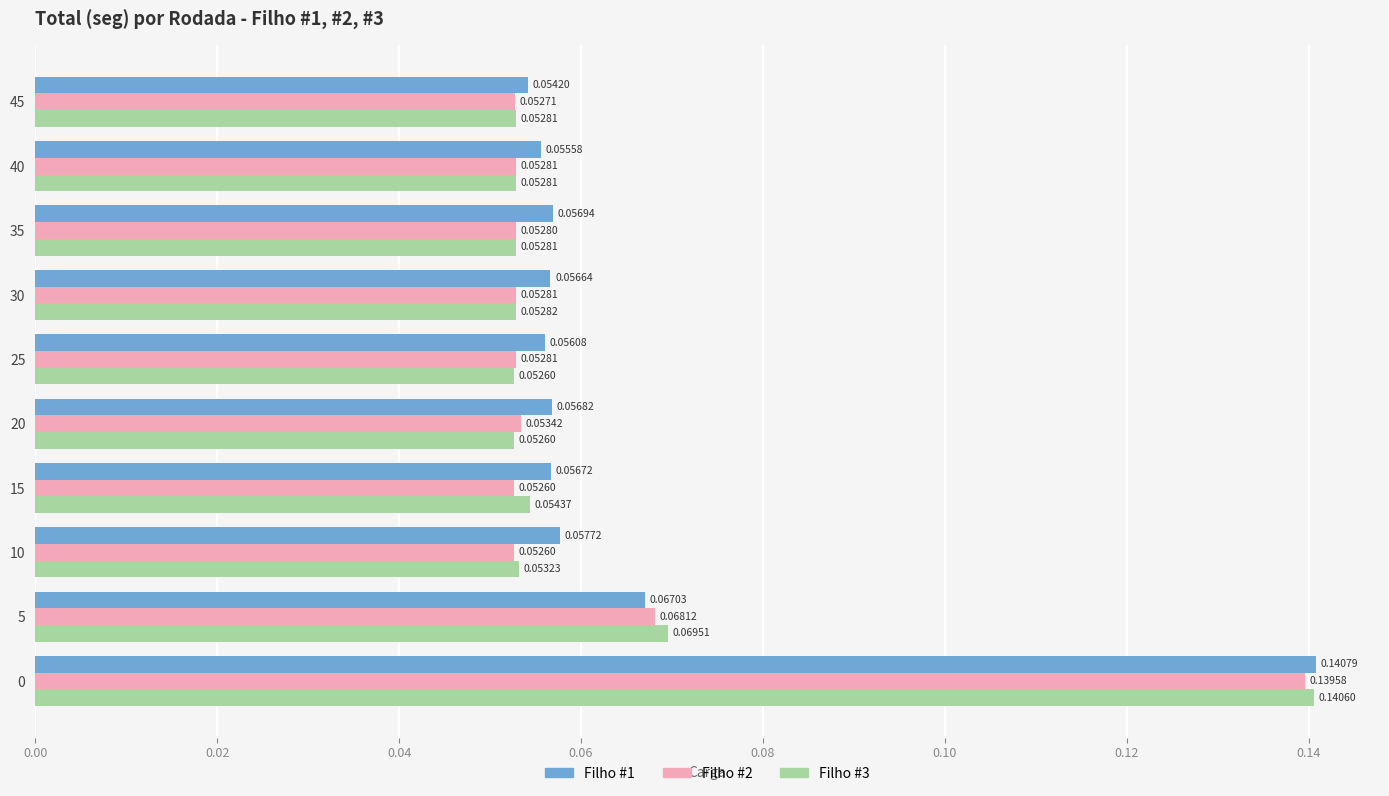

Rank the series by their maximum value, from lowest to highest.

Filho #2, Filho #3, Filho #1